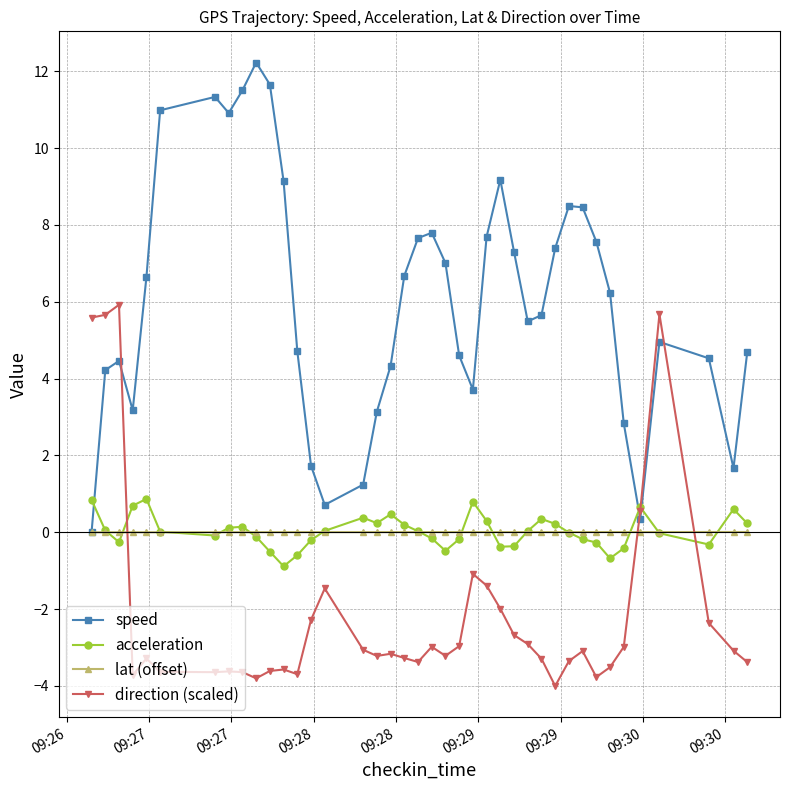

What is the value of the direction (scaled) point at the 8th from the left?

-3.6